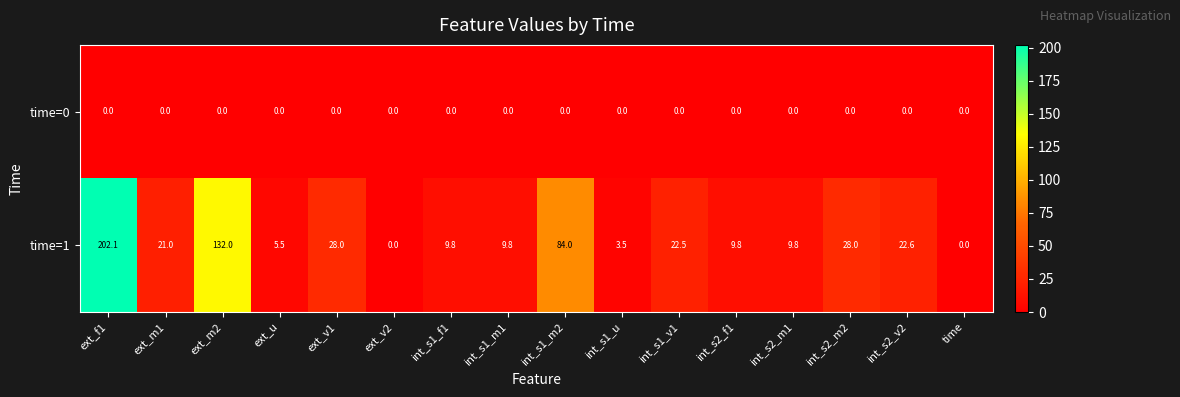

What is the greatest value displayed?

202.1